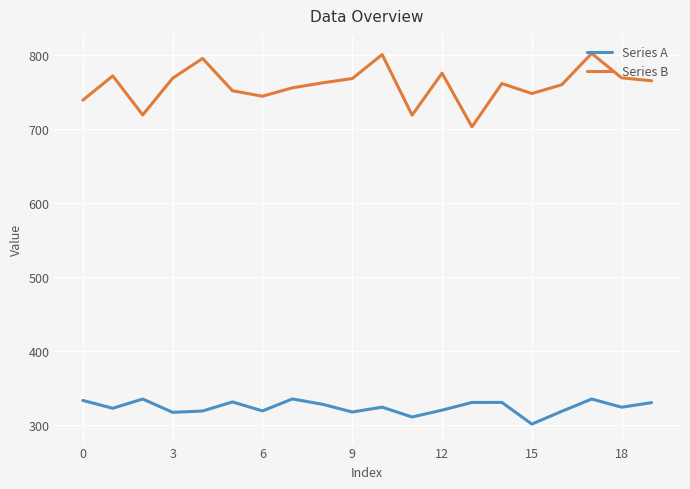

What is the maximum value shown in the chart?

802.4